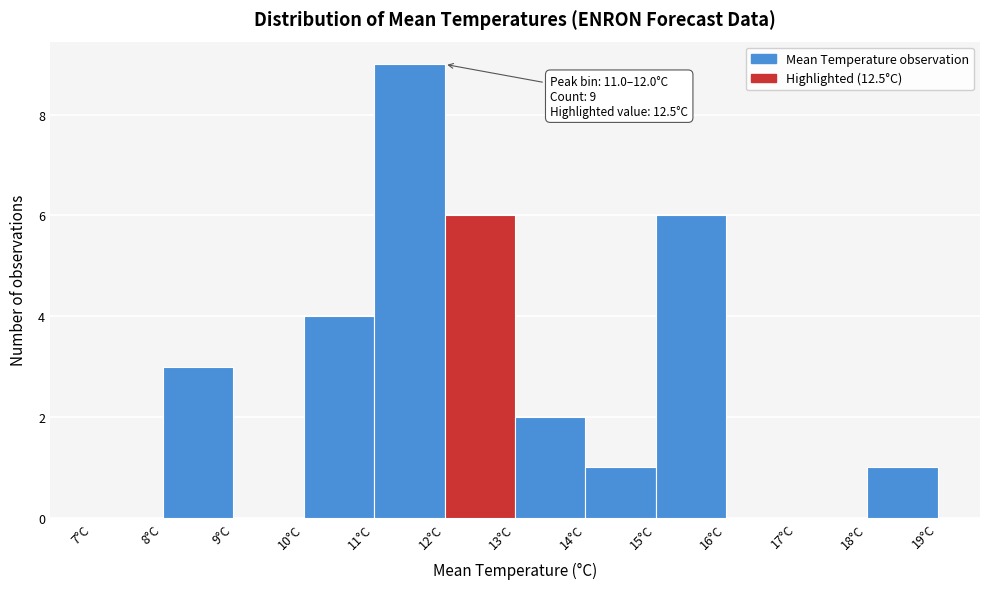

Which range on the x-axis has the tallest bar?

11 to 12